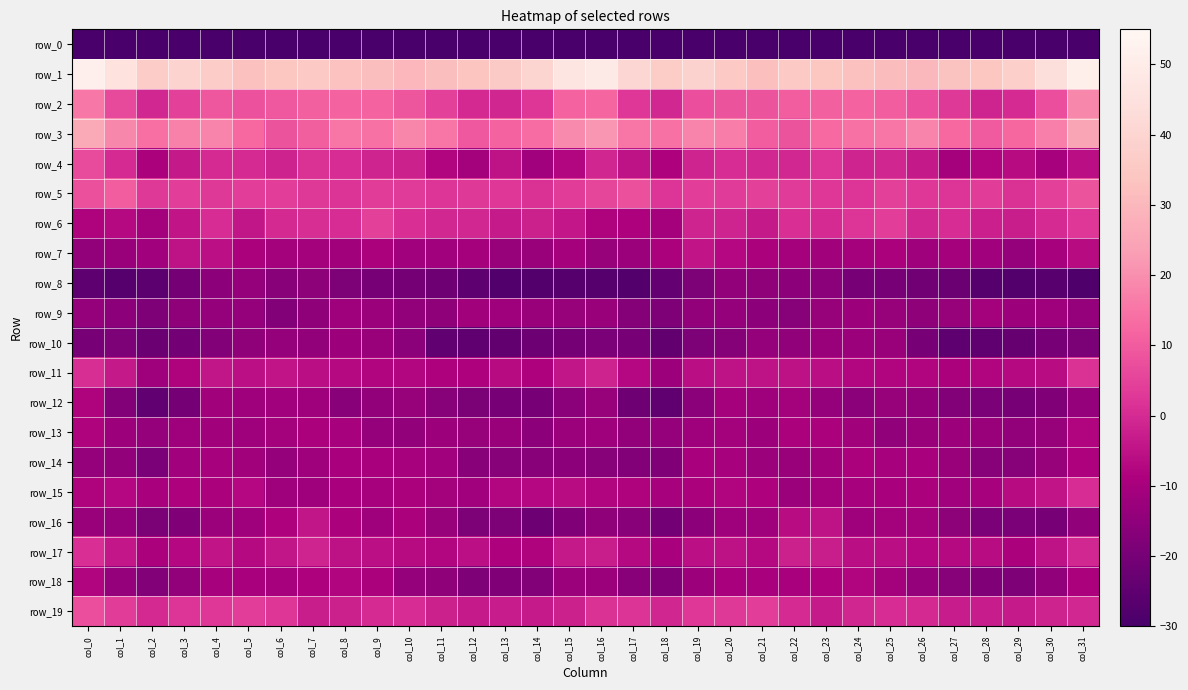

Reading left to right, transcribe all the data shown in this chart.

row_0: -238.3	-207.5	-207.9	-203.2	-193.4	-186.7	-184.3	-182.6	-184.3	-188.0	-193.4	-197.3	-199.1	-204.1	-210.0	-203.0	-202.6	-207.5	-207.4	-200.0	-189.5	-186.2	-183.0	-183.0	-185.3	-190.1	-194.6	-198.5	-200.2	-206.6	-208.1	-221.8
row_1: 51.7	45.3	36.8	39.1	36.8	32.6	34.2	35.5	33.0	32.1	30.1	31.9	34.1	35.8	39.6	46.8	48.6	40.4	36.6	38.9	35.3	32.2	35.7	34.4	32.7	31.3	30.3	33.2	34.1	37.7	43.5	51.3
row_2: 15.6	6.4	-0.5	4.4	9.0	7.9	9.5	10.9	11.4	11.6	8.7	4.8	-0.2	-1.1	2.5	11.3	11.9	2.6	-0.8	7.3	8.4	8.3	10.2	11.0	11.6	10.4	7.5	3.0	-1.4	0.0	7.3	18.5
row_3: 25.8	18.7	13.9	17.2	18.0	12.8	8.3	10.7	15.2	14.2	18.2	15.3	9.5	11.5	13.3	19.1	21.8	15.2	14.2	18.1	16.5	10.4	8.5	13.0	14.5	15.4	18.1	12.7	9.7	12.3	16.8	25.0
row_4: 6.6	-0.0	-8.8	-3.7	-0.0	0.1	-1.6	1.5	0.2	-1.2	-2.0	-8.0	-10.5	-4.9	-11.2	-7.7	-1.0	-5.0	-8.4	-1.4	0.3	-0.7	-0.7	2.2	-1.1	-1.1	-3.7	-10.2	-7.9	-6.7	-9.8	-5.8
row_5: 7.8	10.4	3.2	4.1	3.1	4.2	4.2	3.1	1.8	3.8	3.2	1.9	3.1	2.6	1.3	3.8	5.7	7.8	2.1	4.0	3.5	4.6	3.4	2.9	2.1	4.2	2.8	2.2	3.6	1.4	4.8	8.4
row_6: -8.2	-7.0	-10.5	-4.6	0.5	-4.3	-0.2	0.6	0.4	4.4	1.0	-0.7	-0.5	-3.2	-1.8	-3.9	-8.4	-8.5	-10.4	-1.1	-1.2	-3.6	1.2	-0.1	2.1	3.9	-0.5	0.3	-2.2	-2.5	0.1	2.7
row_7: -14.2	-13.0	-11.1	-5.0	-5.7	-8.8	-10.5	-10.6	-10.8	-8.9	-11.1	-11.2	-10.3	-13.3	-12.7	-10.4	-13.3	-12.6	-9.2	-4.5	-7.1	-9.3	-10.4	-11.0	-10.2	-9.3	-11.9	-10.3	-11.3	-13.4	-10.1	-6.5
row_8: -25.2	-27.2	-25.7	-20.2	-15.6	-13.5	-16.3	-15.1	-18.4	-19.9	-20.3	-21.4	-25.2	-27.8	-27.5	-27.2	-26.7	-27.7	-23.9	-18.6	-14.1	-14.7	-15.5	-16.0	-20.0	-19.7	-20.8	-22.4	-26.7	-27.6	-26.6	-28.4
row_9: -13.6	-15.6	-18.3	-14.9	-13.8	-13.9	-17.4	-14.7	-11.8	-12.6	-14.2	-14.8	-10.9	-11.5	-12.9	-13.1	-13.0	-16.9	-18.2	-14.1	-13.5	-15.5	-16.6	-13.3	-12.1	-13.1	-14.9	-13.2	-10.5	-12.3	-11.6	-13.4
row_10: -19.4	-18.7	-22.6	-20.6	-17.5	-14.9	-13.6	-14.3	-12.2	-12.8	-15.9	-24.5	-24.9	-24.1	-22.0	-20.3	-19.2	-19.5	-24.1	-18.7	-17.0	-13.6	-14.6	-12.8	-12.5	-13.0	-19.5	-25.2	-24.7	-23.4	-19.8	-19.0
row_11: 0.7	-3.7	-11.7	-8.1	-4.4	-5.7	-4.7	-5.9	-6.9	-8.0	-7.6	-8.7	-8.7	-6.6	-8.7	-4.2	-1.5	-7.2	-12.3	-6.0	-4.9	-5.0	-5.4	-6.0	-7.5	-8.0	-7.8	-8.9	-7.9	-7.0	-6.4	1.5
row_12: -8.3	-17.1	-24.6	-20.1	-10.9	-11.7	-11.2	-11.8	-16.3	-14.1	-13.4	-16.7	-18.7	-19.5	-20.0	-15.8	-13.2	-21.4	-24.9	-15.9	-10.4	-12.0	-10.6	-14.0	-15.9	-13.4	-14.1	-17.6	-19.4	-19.6	-18.0	-13.9
row_13: -8.4	-12.2	-13.9	-11.6	-11.0	-11.4	-10.5	-8.8	-9.7	-13.5	-14.3	-12.1	-13.1	-13.1	-15.7	-12.7	-11.7	-14.1	-13.5	-11.4	-10.7	-12.1	-9.0	-8.9	-11.0	-14.6	-13.0	-12.4	-12.9	-14.1	-13.3	-7.8
row_14: -13.8	-14.2	-19.2	-11.1	-9.9	-10.9	-13.4	-11.4	-9.6	-9.6	-9.9	-11.1	-16.1	-16.6	-16.2	-15.5	-16.5	-17.3	-17.8	-9.7	-9.9	-12.4	-12.8	-10.8	-9.3	-10.0	-9.7	-12.9	-16.7	-16.7	-13.1	-8.6
row_15: -8.4	-7.1	-9.5	-8.5	-8.9	-7.4	-11.6	-12.0	-9.5	-10.0	-8.8	-10.7	-11.1	-7.5	-7.2	-6.2	-7.9	-8.3	-10.0	-8.8	-7.9	-8.7	-12.7	-10.7	-9.8	-9.7	-9.3	-11.1	-9.9	-6.7	-4.7	0.4
row_16: -12.8	-13.9	-19.0	-18.0	-12.6	-11.9	-8.5	-4.4	-9.0	-12.0	-9.3	-13.4	-18.5	-18.6	-21.9	-17.8	-15.0	-16.2	-20.4	-15.4	-12.0	-11.4	-6.3	-5.0	-11.5	-10.5	-10.7	-15.1	-19.1	-19.1	-19.8	-14.6
row_17: 1.0	-3.8	-9.2	-7.3	-4.6	-6.9	-4.1	-1.1	-5.4	-5.8	-6.7	-7.5	-5.8	-8.5	-8.2	-3.5	-2.7	-7.0	-9.7	-5.6	-5.4	-6.8	-1.9	-2.5	-6.0	-5.8	-7.2	-6.9	-6.1	-9.1	-4.9	-0.8
row_18: -7.9	-14.0	-17.6	-14.3	-9.9	-9.5	-9.9	-8.7	-7.9	-9.0	-13.5	-15.0	-18.2	-17.8	-17.6	-12.6	-12.5	-16.3	-17.9	-12.1	-9.5	-9.6	-9.6	-8.4	-7.8	-10.7	-13.9	-16.6	-17.9	-18.2	-14.7	-9.4
row_19: 7.3	3.8	-0.3	1.9	2.8	3.9	2.3	-2.7	-1.8	0.2	0.3	-2.0	-3.3	-3.0	-3.4	-2.0	1.4	1.7	-0.9	2.7	2.9	4.1	0.2	-3.2	-0.9	0.5	-0.1	-2.8	-3.0	-3.3	-1.6	-0.5